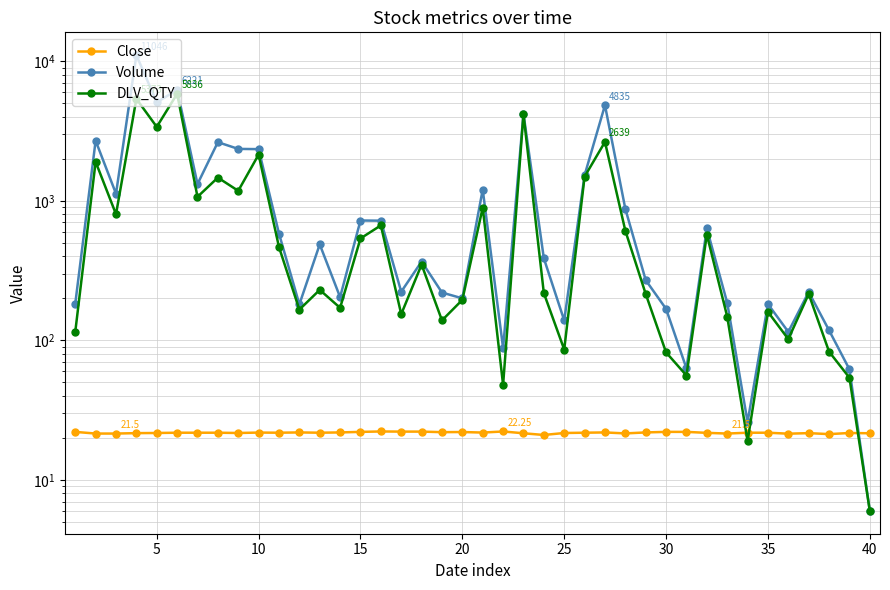

What is the minimum value for DLV_QTY?

6.0